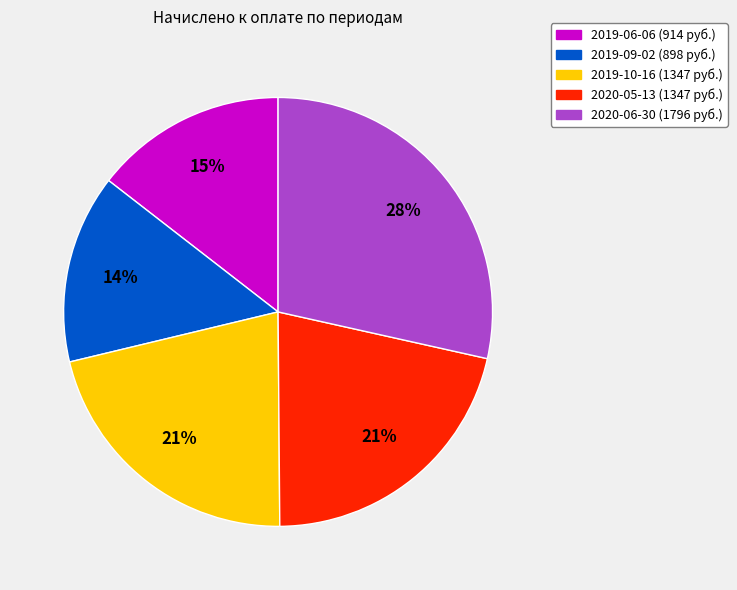

Count the number of slices in the pie.

5